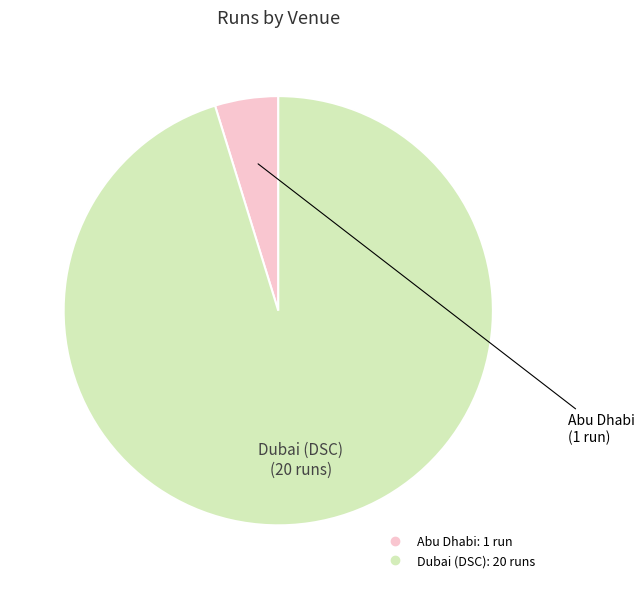

What is the smallest slice in the pie chart?

Abu Dhabi